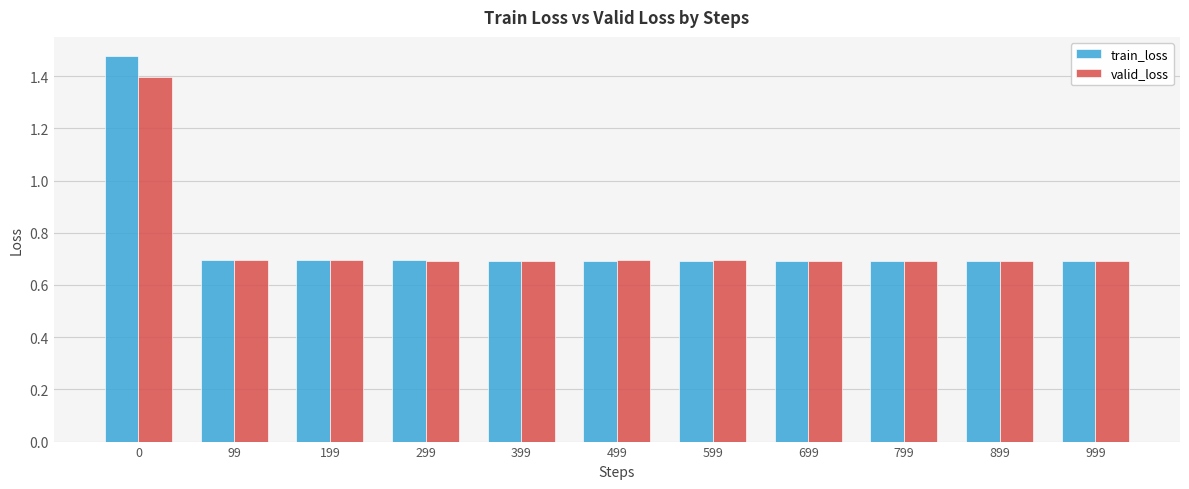

List the series in order of their peak value, lowest first.

valid_loss, train_loss